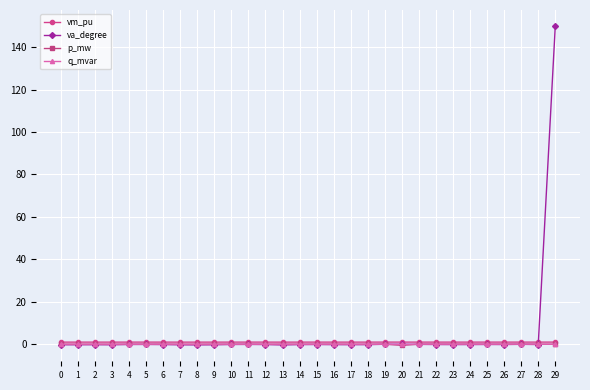

Which series has the largest total across all categories?

va_degree